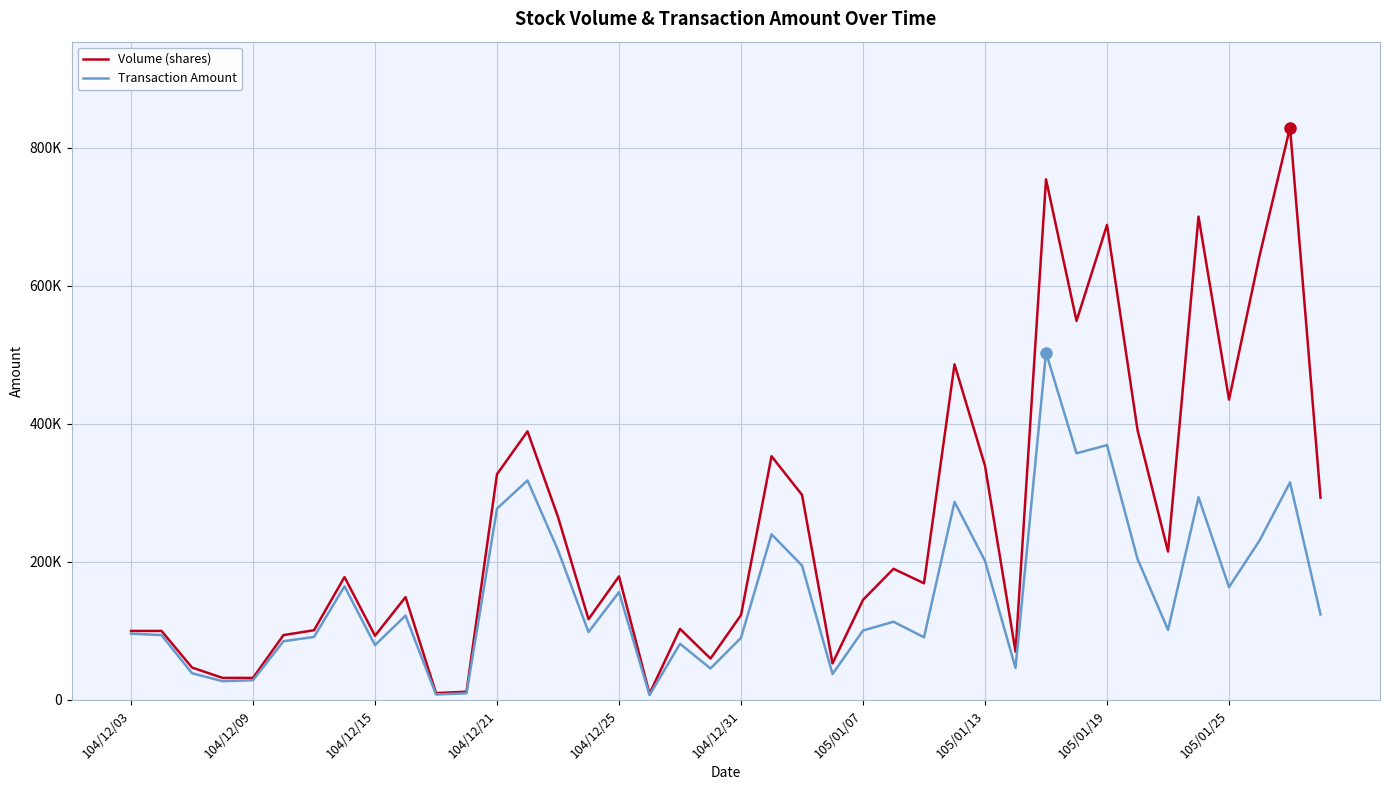

Does the chart display data point markers on the line(s)?

No